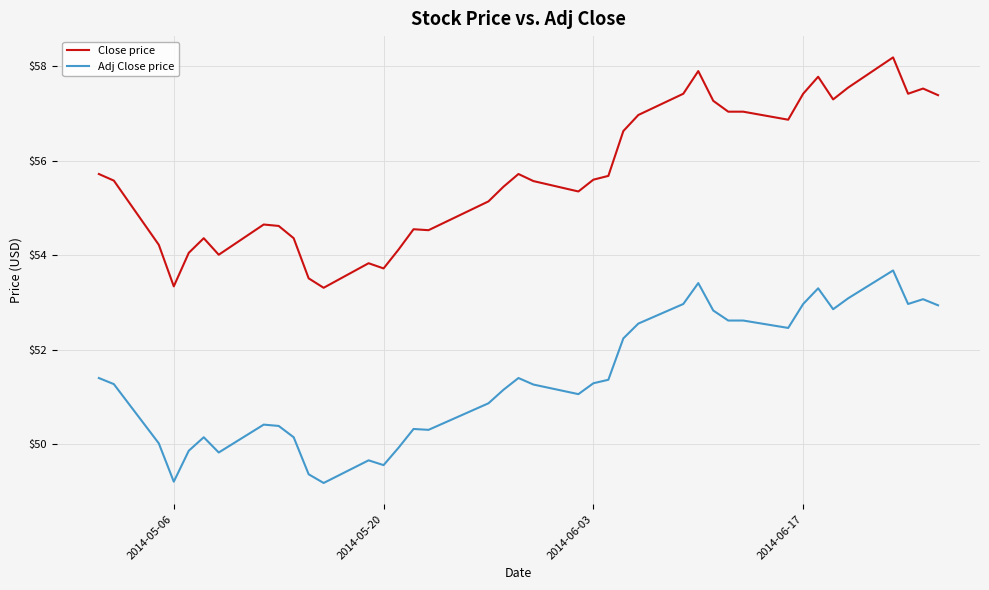

Which series has the widest spread of values?

Close price